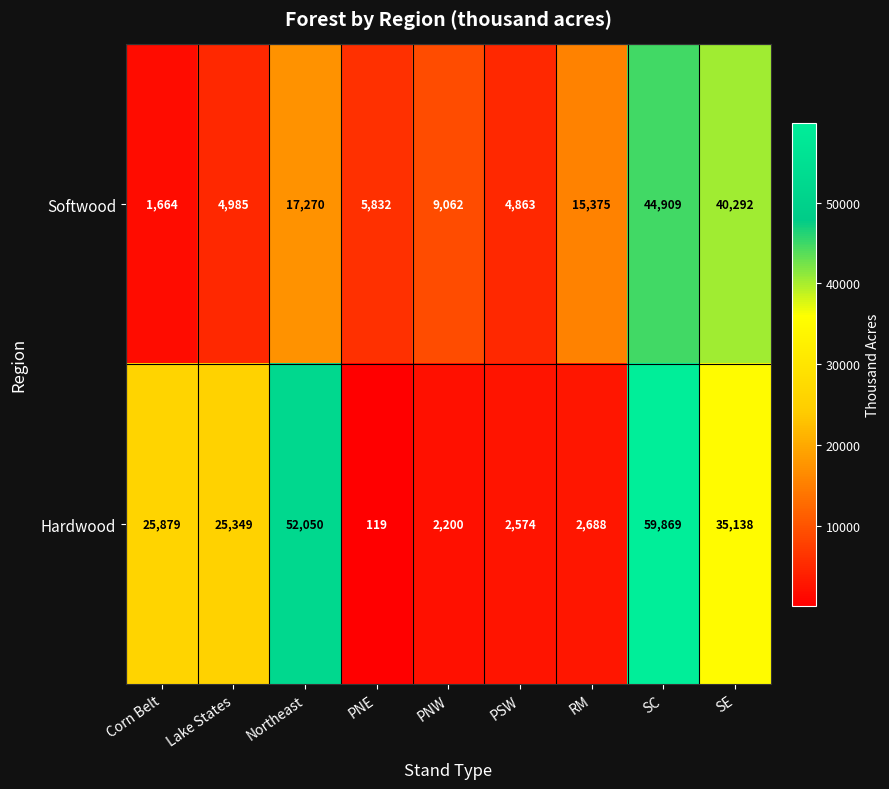

What is the total value across all series at SE?

75430